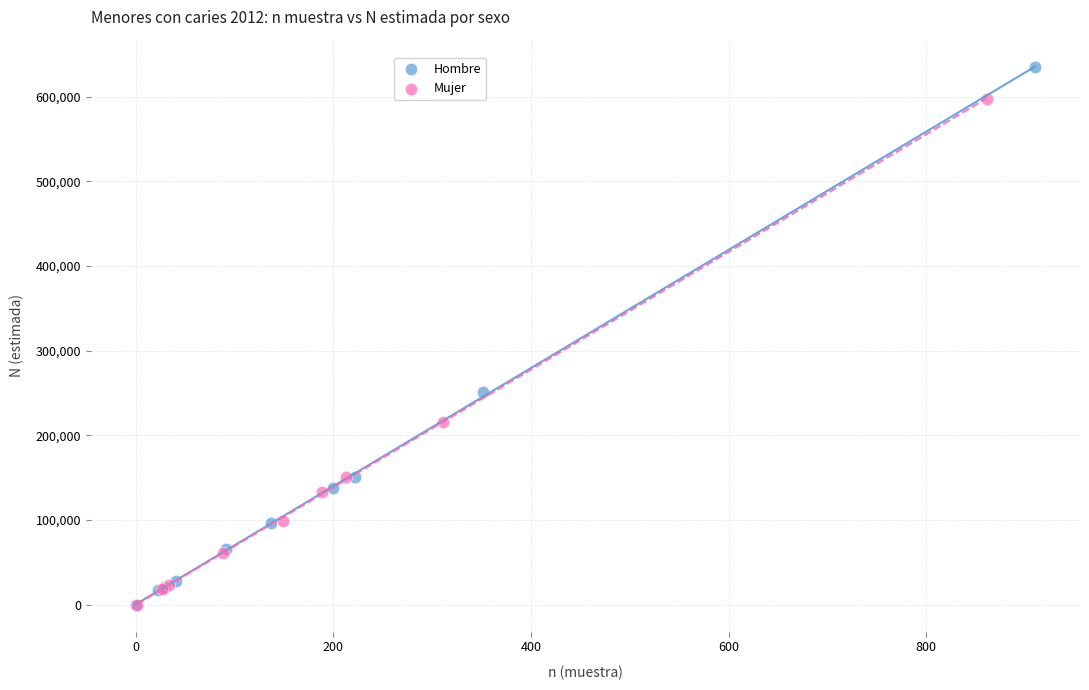

Which series contains the highest Y value?

Hombre